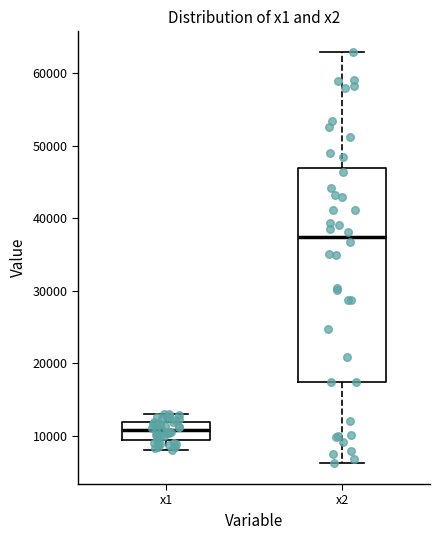

Reading left to right, read every box against the y-axis: the position of its median line, the range the box covers, and the ends of its whiskers. The values are not printed on the chart, so give them approximately, as read against the axis.

x1: median 11000, box 9000 to 12000, whiskers 8000 to 13000
x2: median 37000, box 17000 to 47000, whiskers 6000 to 63000